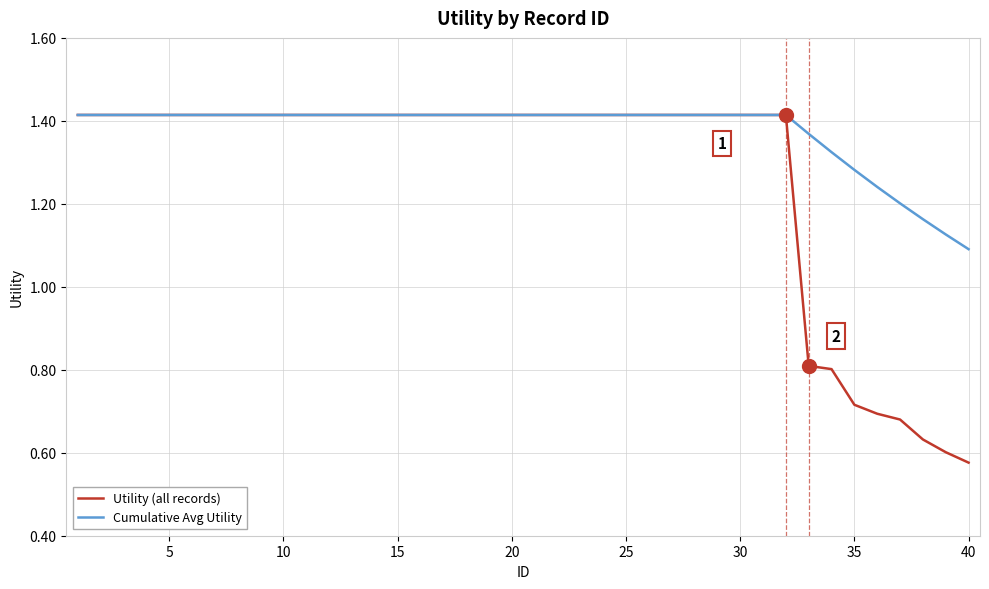

Which series has the widest spread of values?

Utility (all records)